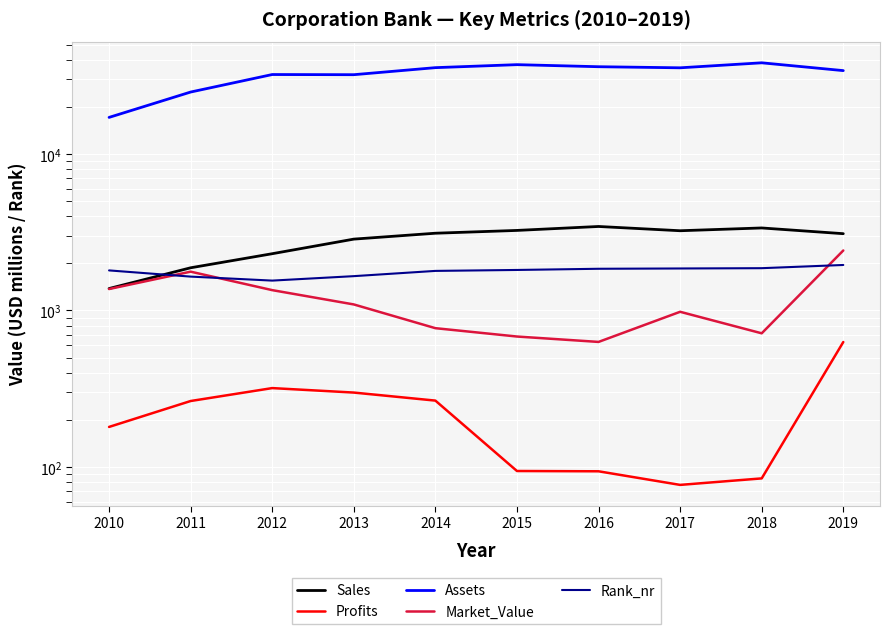

True or false: Assets and Profits cross at least once.

False